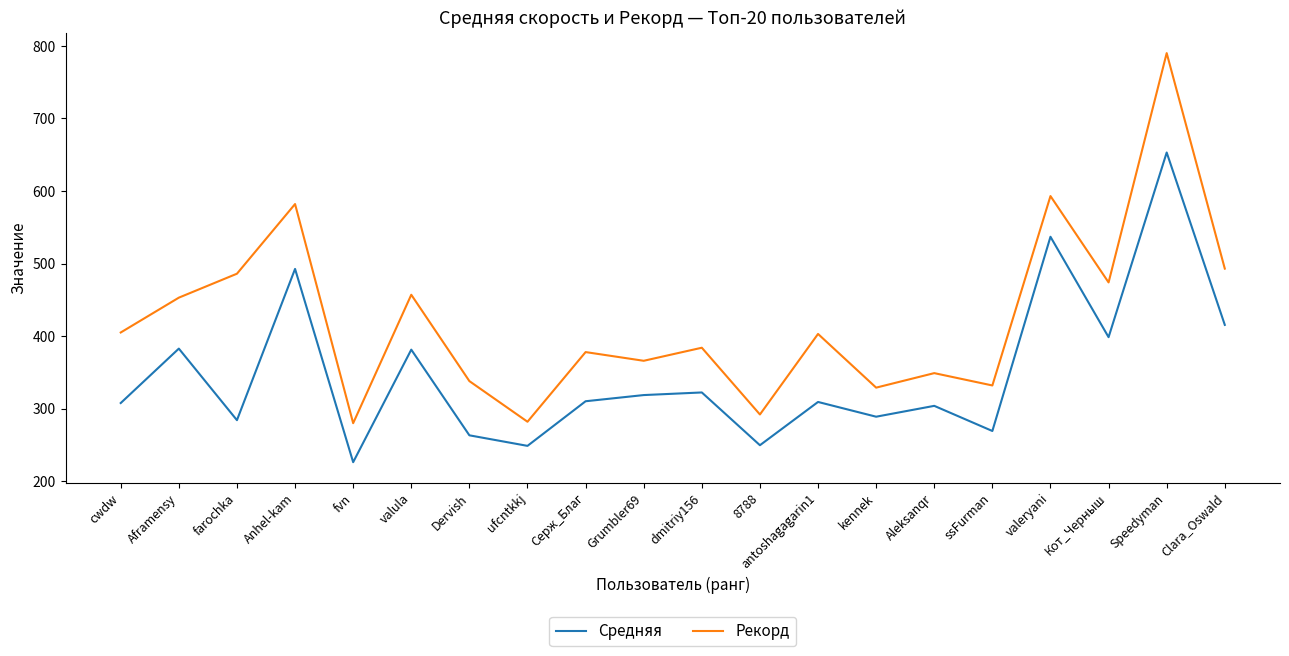

At how many categories does at least one series exceed 746?

1